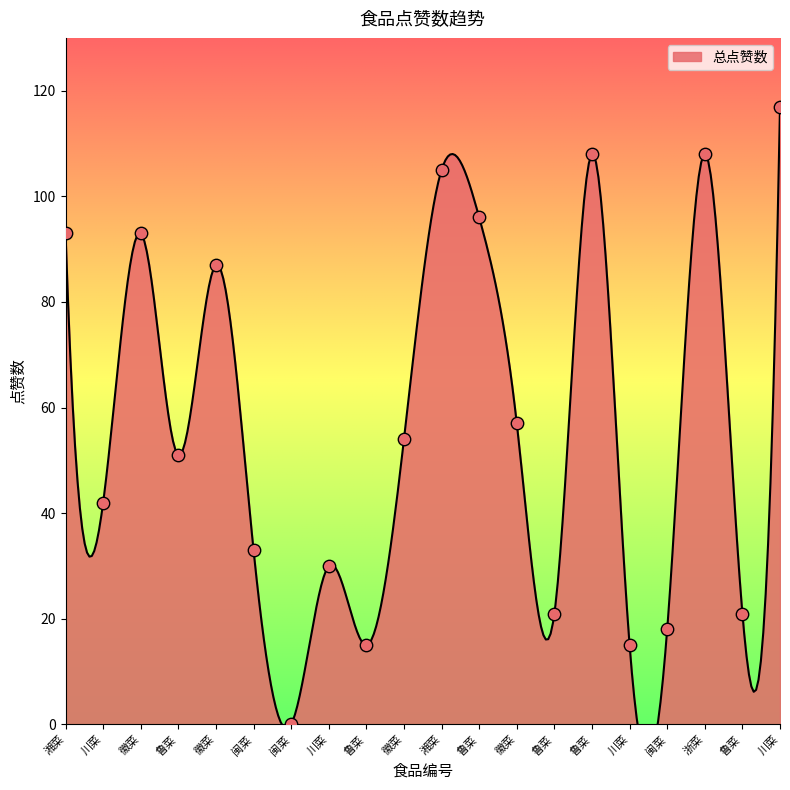

Between 川菜 and 闽菜, which is larger?

闽菜